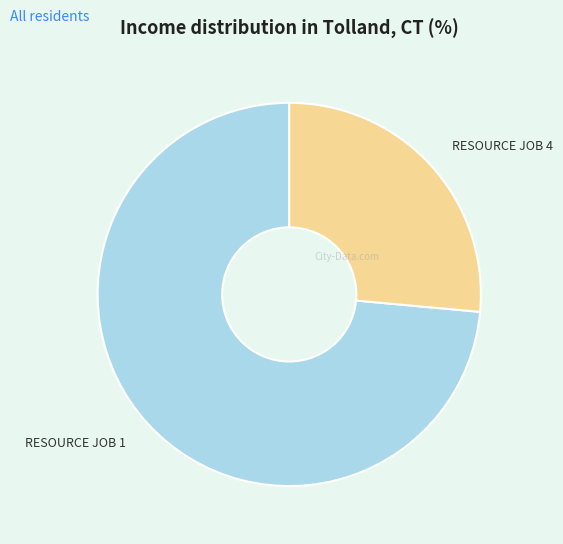

What is the largest slice in the pie chart?

RESOURCE JOB 1